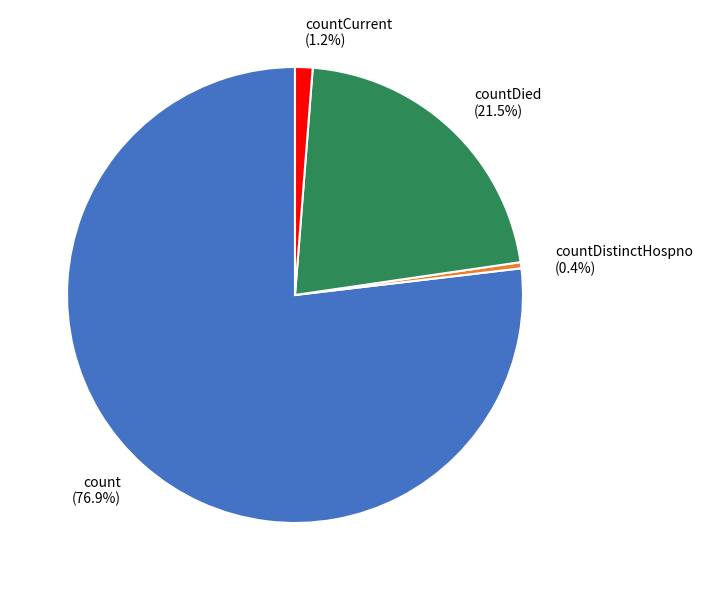

Which category accounts for the majority?

count